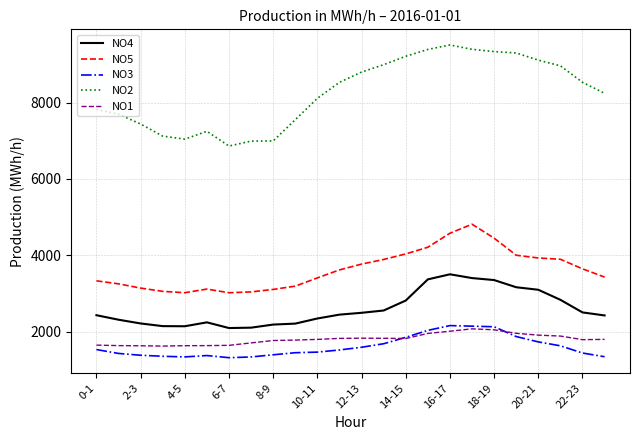

Which series has the largest total across all categories?

NO2